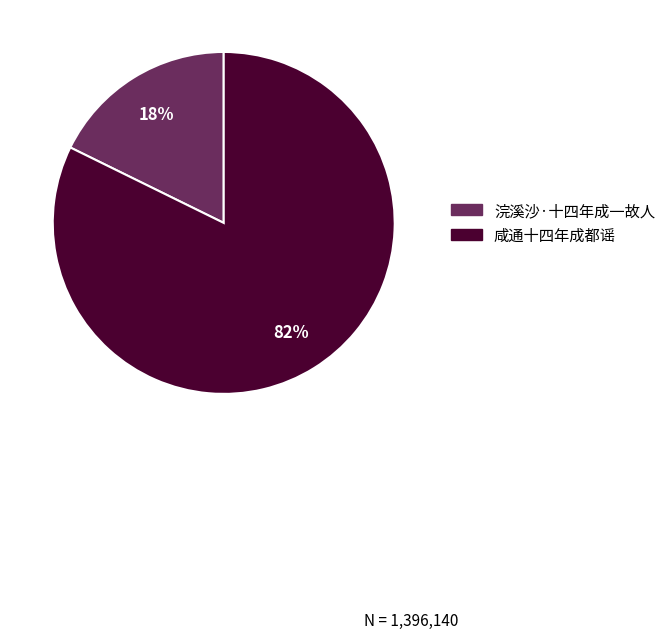

How many slices are in this pie chart?

2